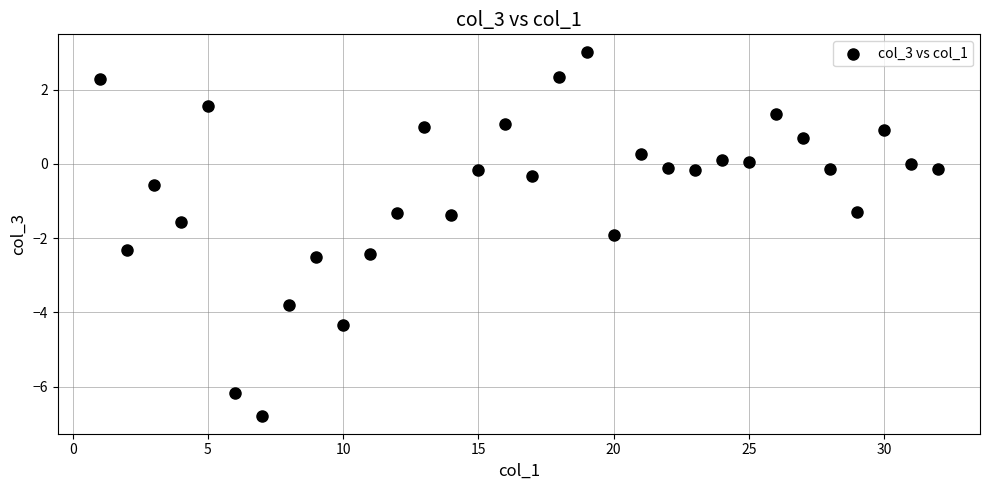

What is the range of Y values (max minus min)?

9.8